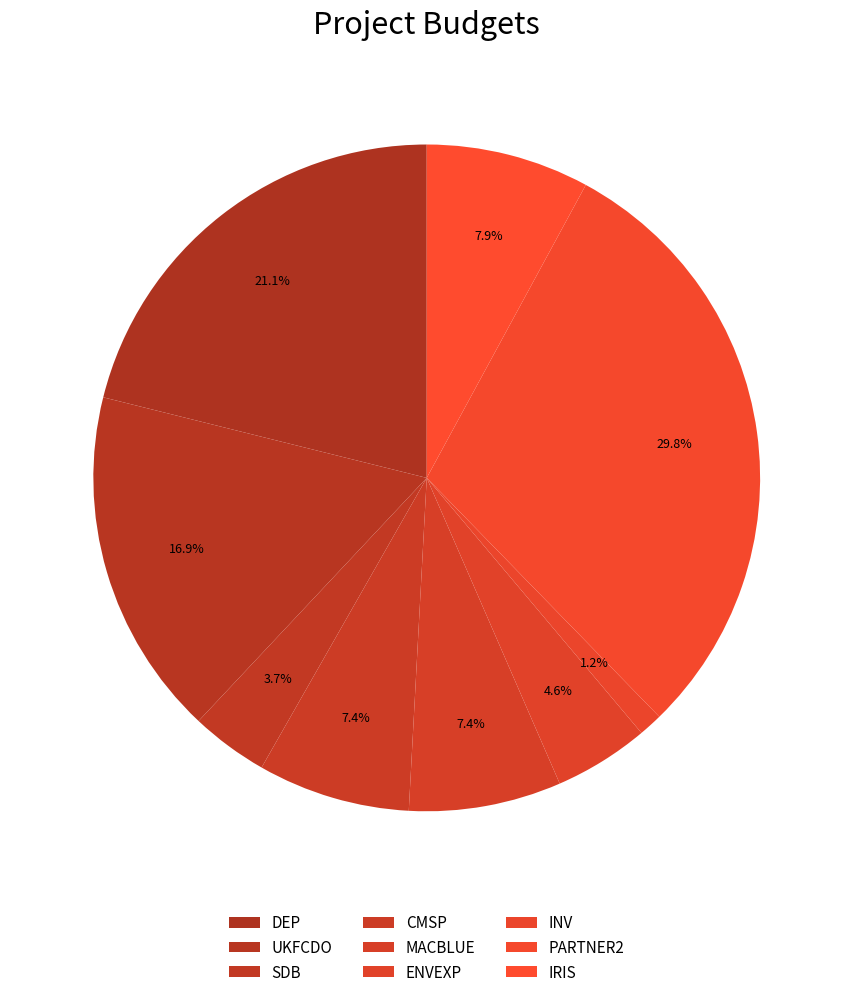

Combined, do CMSP and ENVEXP account for over 50%?

No